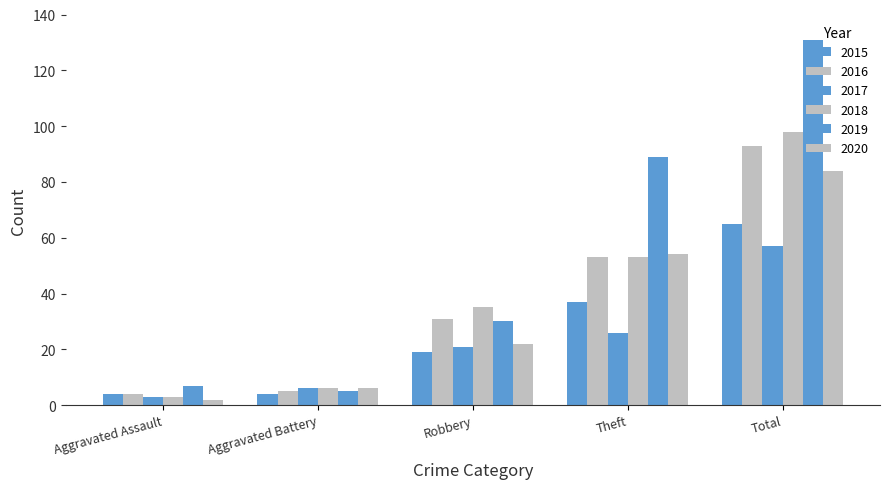

How many data points does each series have?

5